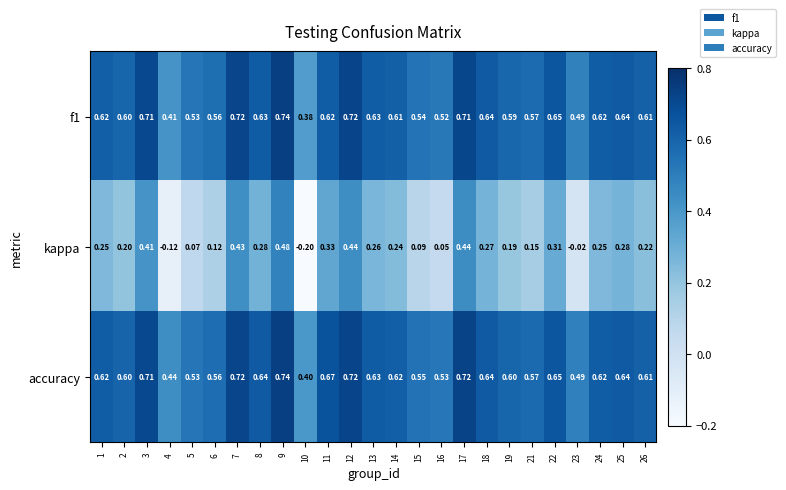

Which series has the largest range (max minus min)?

kappa